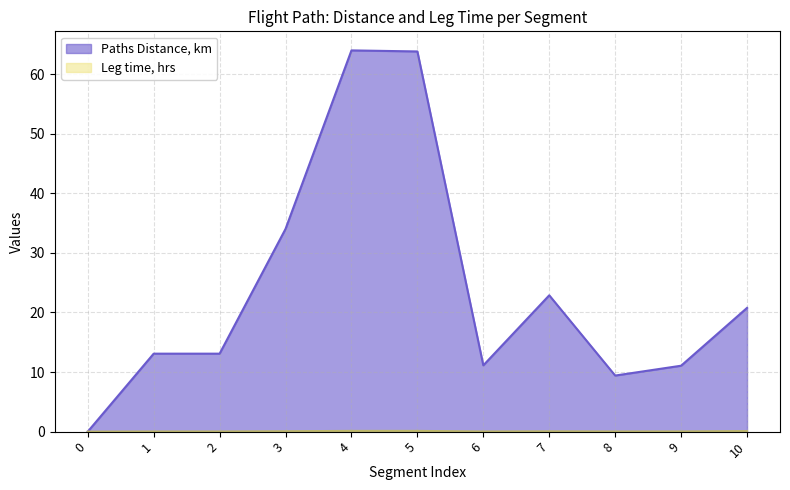

Which series changed the most between 4 and 10?

Paths Distance, km